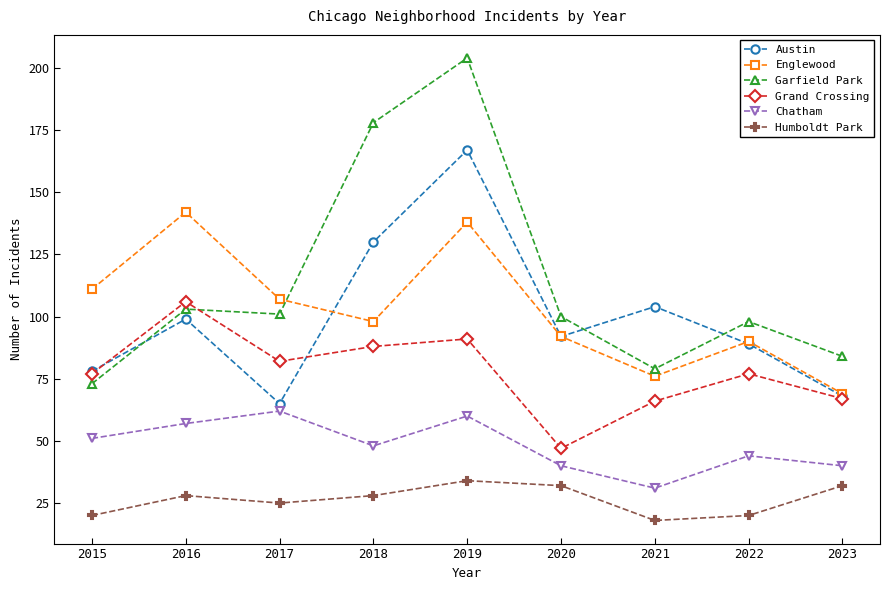

At 2017, list the series in order from smallest to largest.

Humboldt Park, Chatham, Austin, Grand Crossing, Garfield Park, Englewood